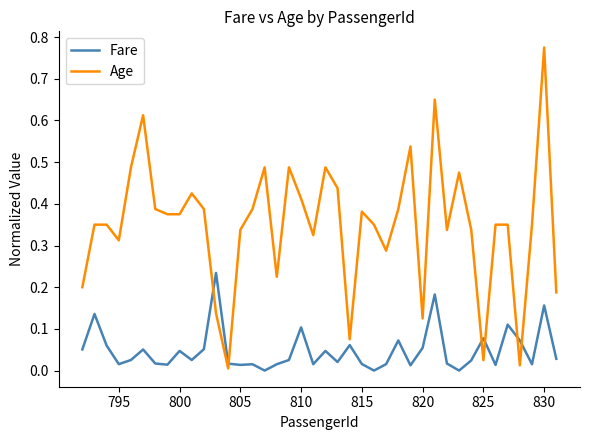

How many lines are shown in the chart?

2